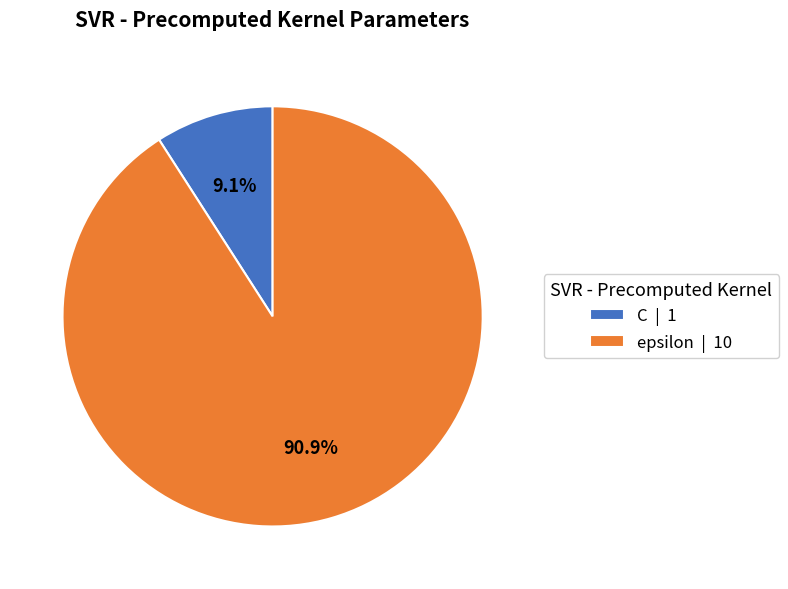

Combined, do epsilon and C account for over 50%?

Yes